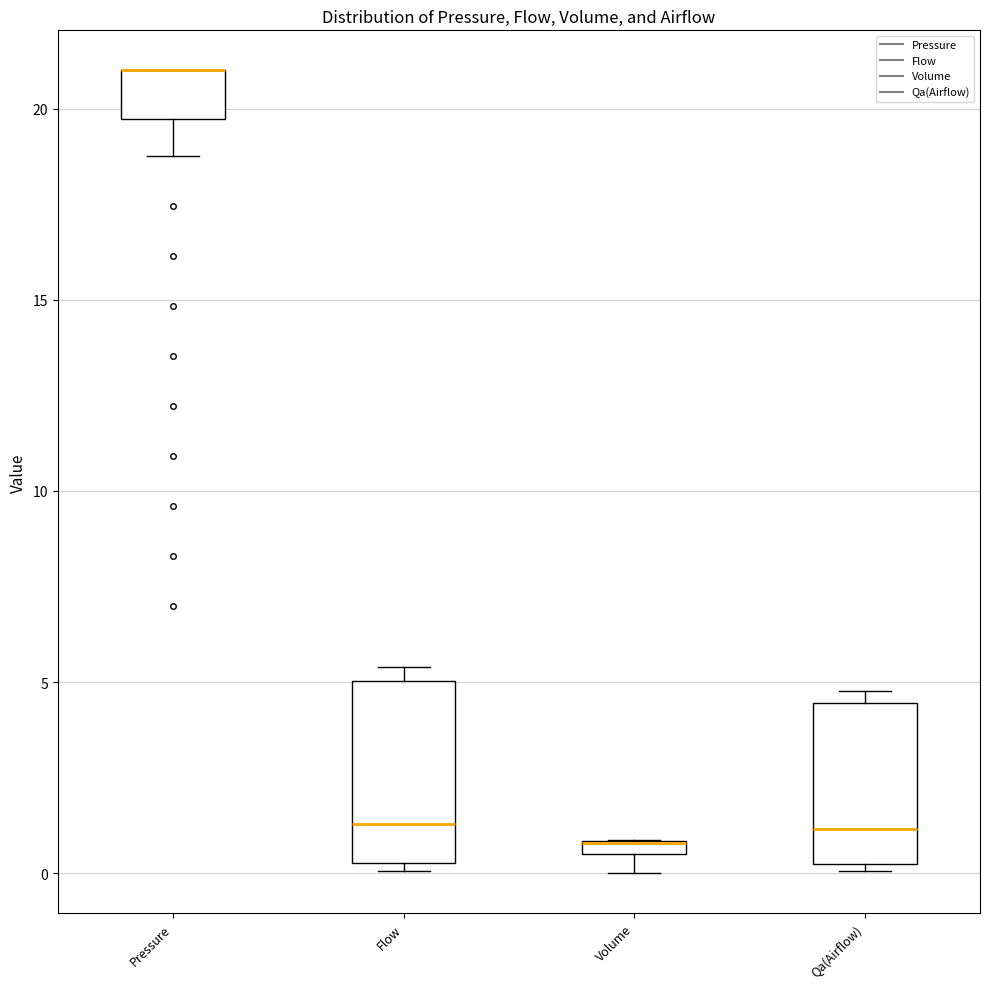

Where is the lower edge of the box for Pressure on the y-axis? The values are not printed on the chart, so give them approximately, as read against the axis.

19.5